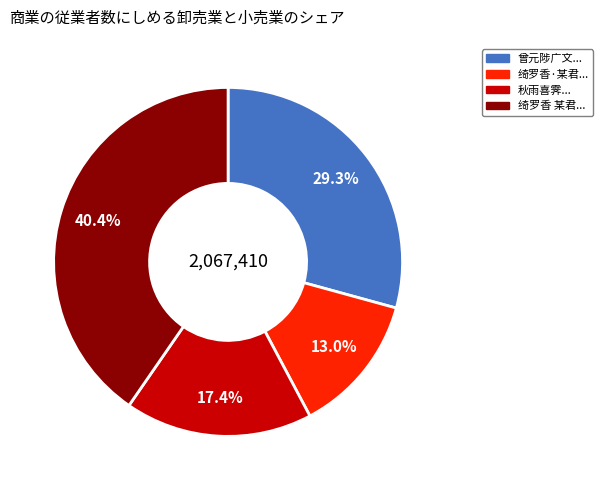

Does any single category account for the majority?

No